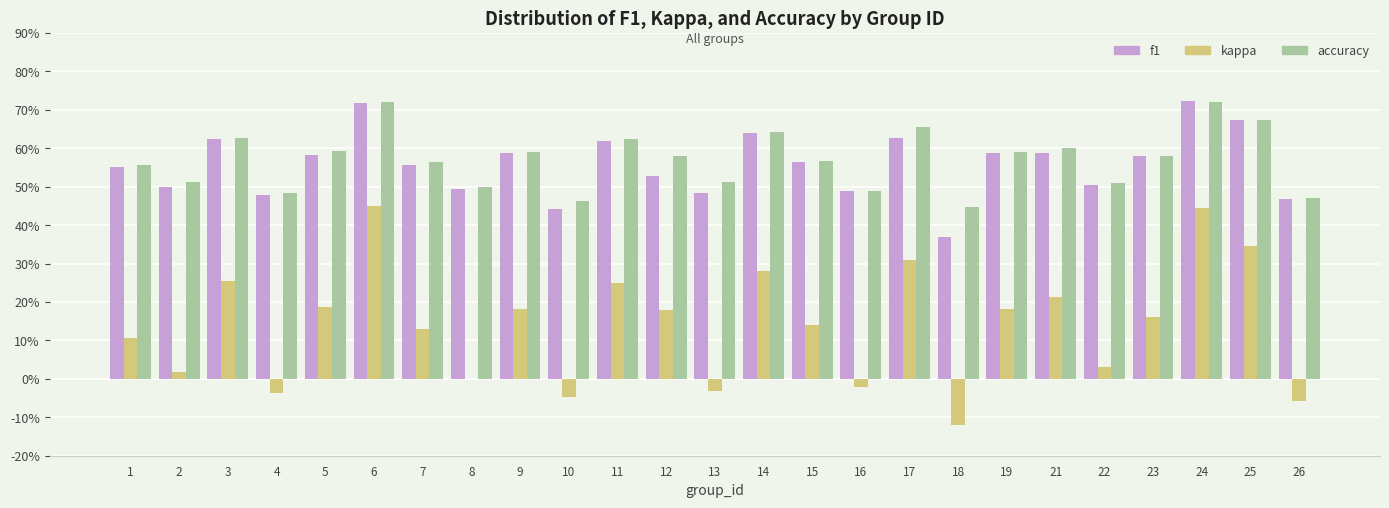

Where is kappa nearest to the value 0?

8